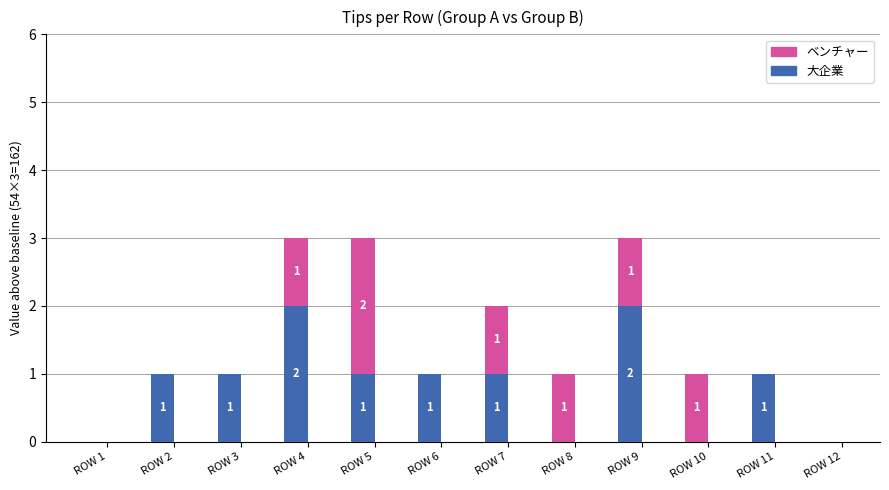

True or false: 大企業 has a value of 0 at ROW 12.

True